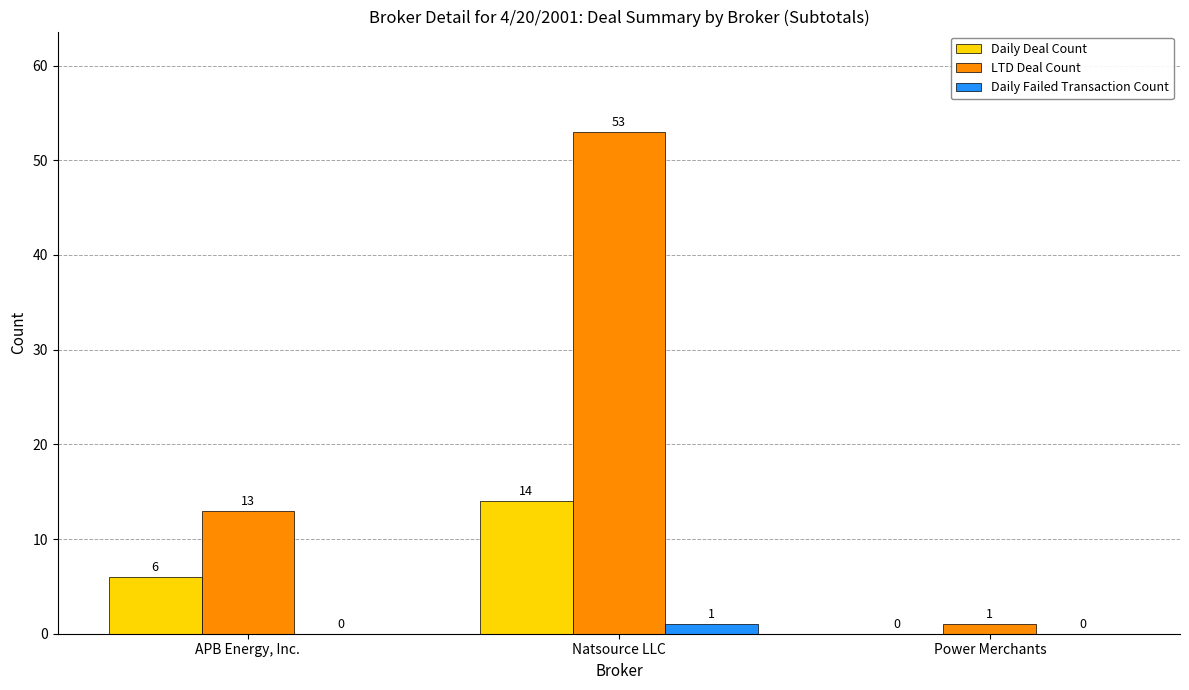

What is the maximum value for Daily Deal Count?

14